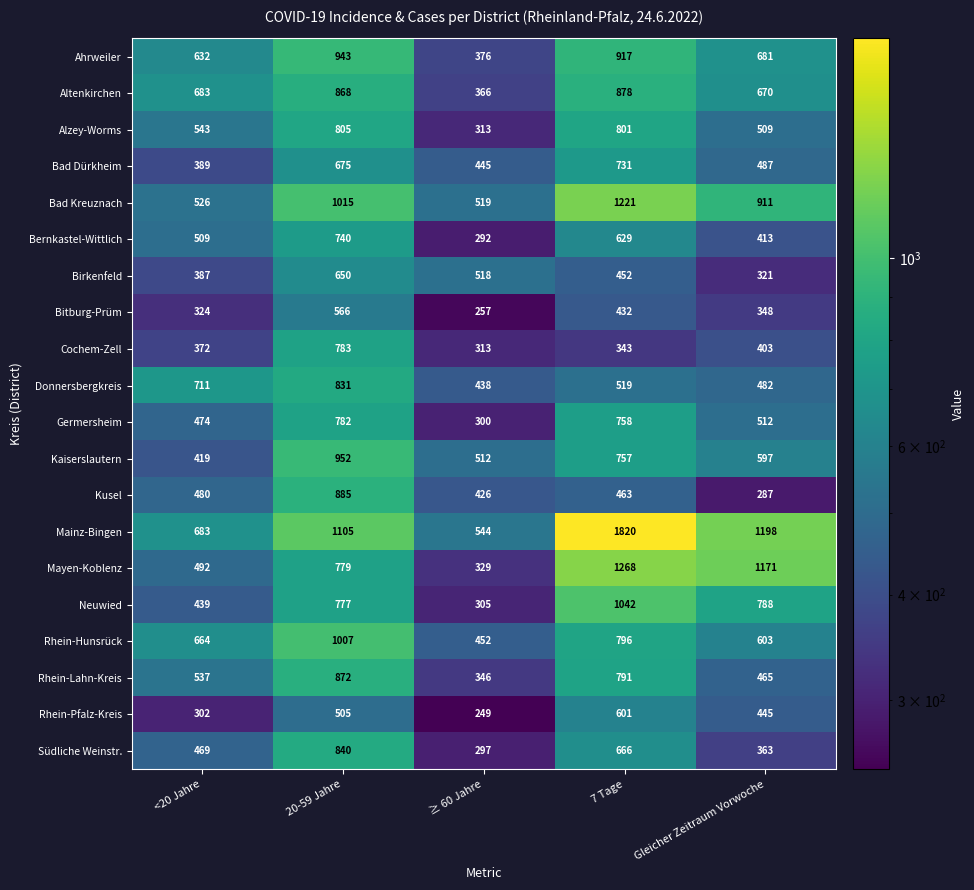

Which category has the highest value across all series?

7 Tage